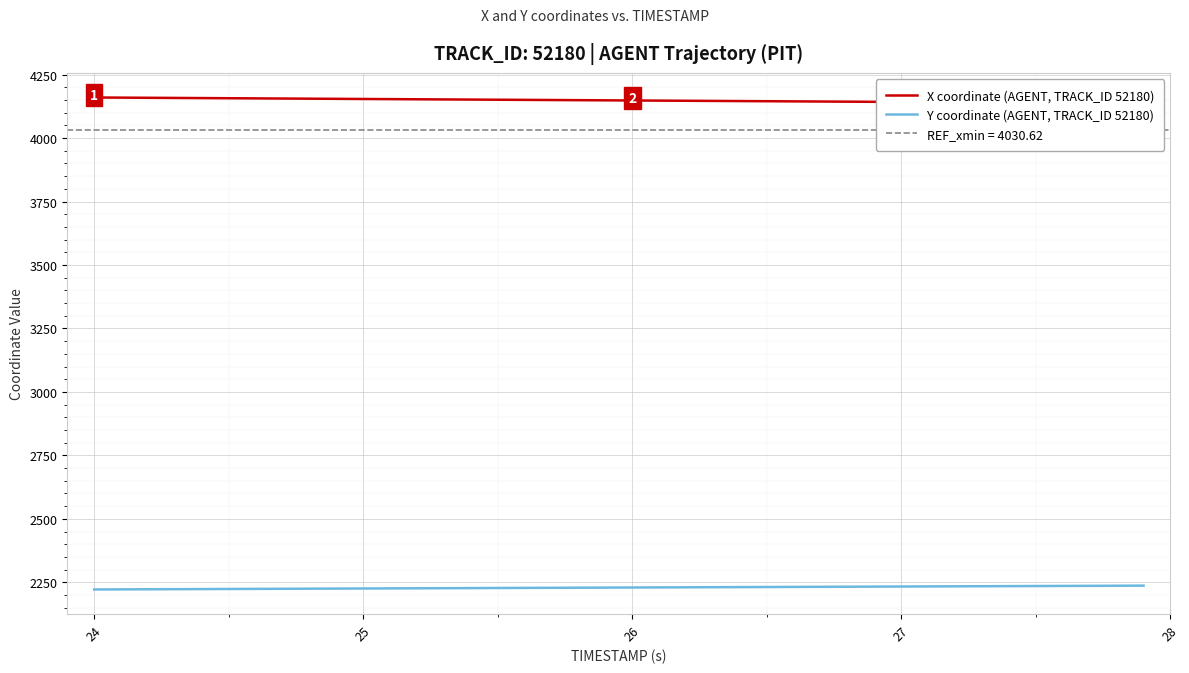

What is the highest value of the Y coordinate (AGENT, TRACK_ID 52180) series?

2237.0